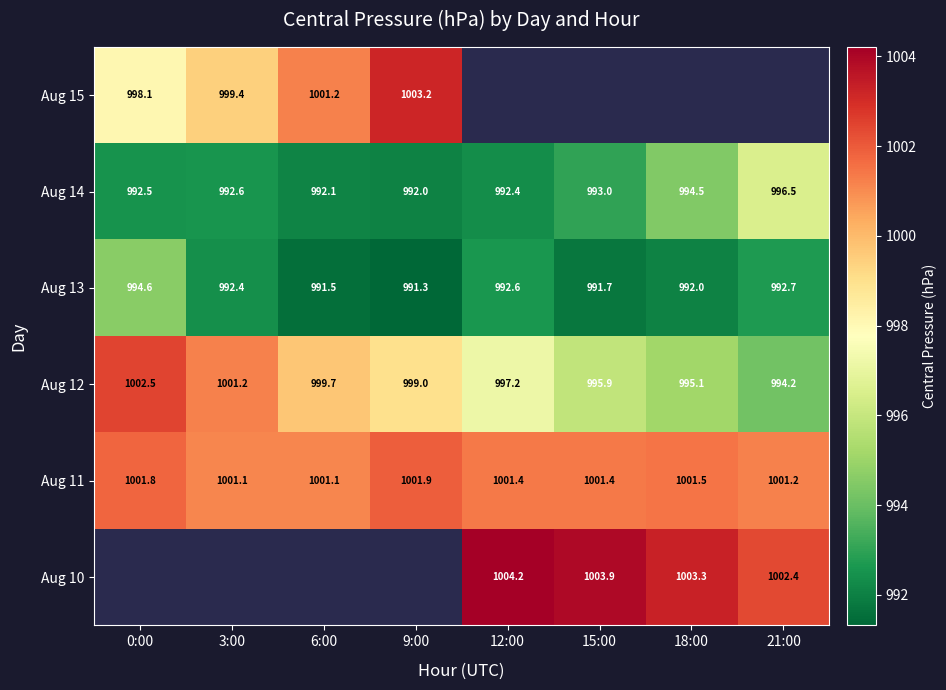

How many values in Aug 10 are above zero?

4